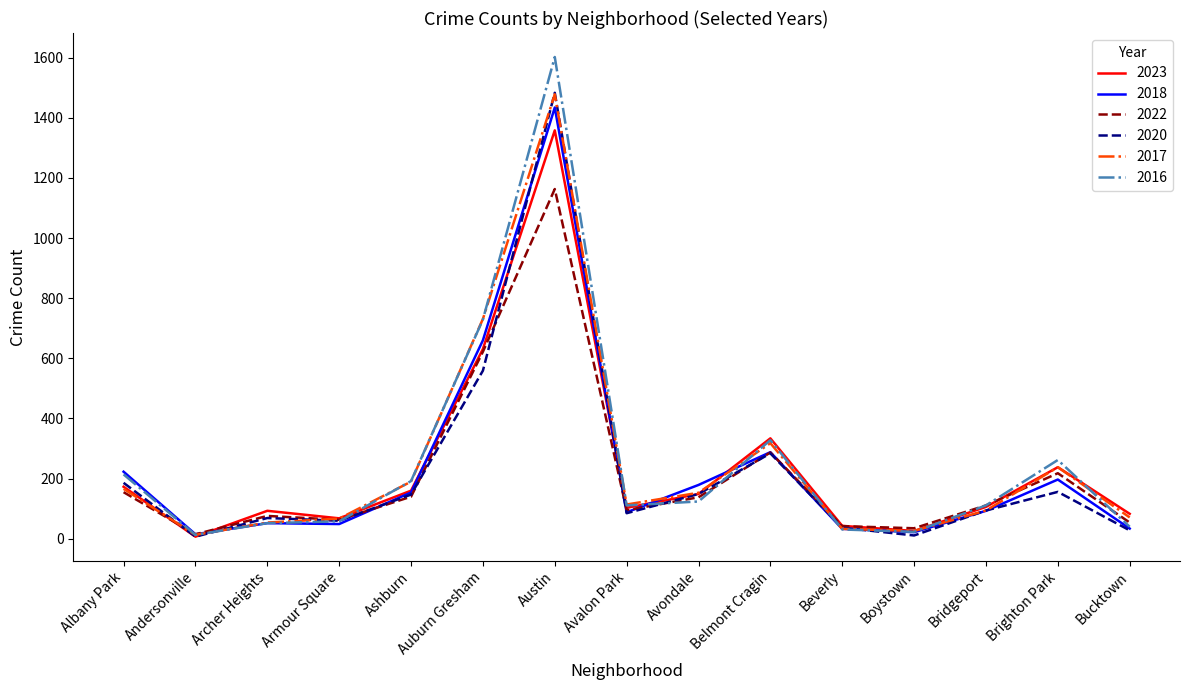

How many categories are shown in the chart?

15